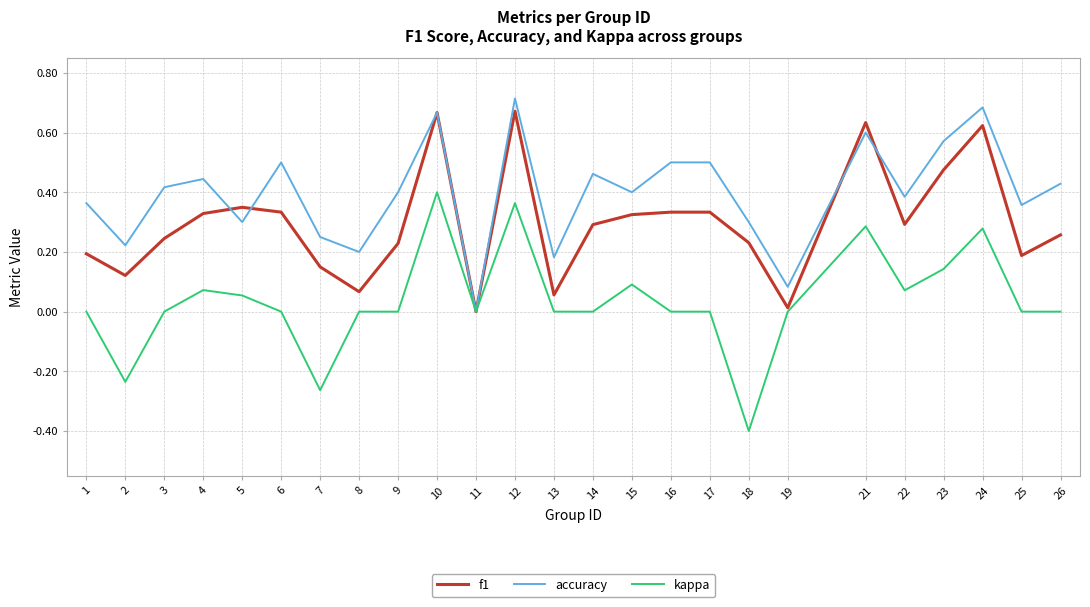

What are all the series names shown in the legend?

f1, accuracy, kappa